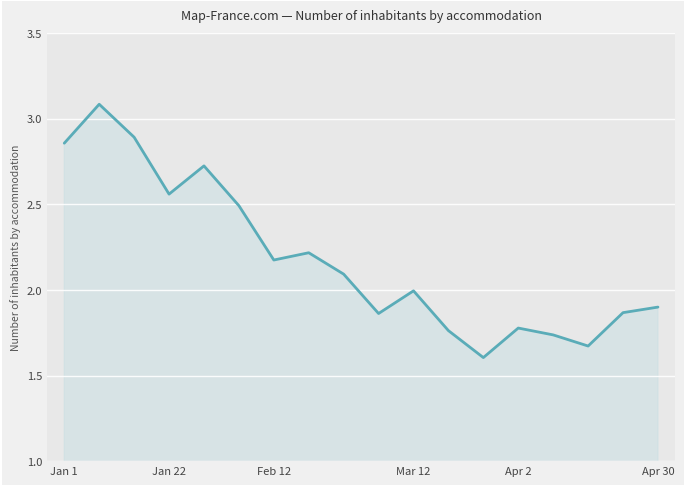

What is the greatest value displayed?

3.1